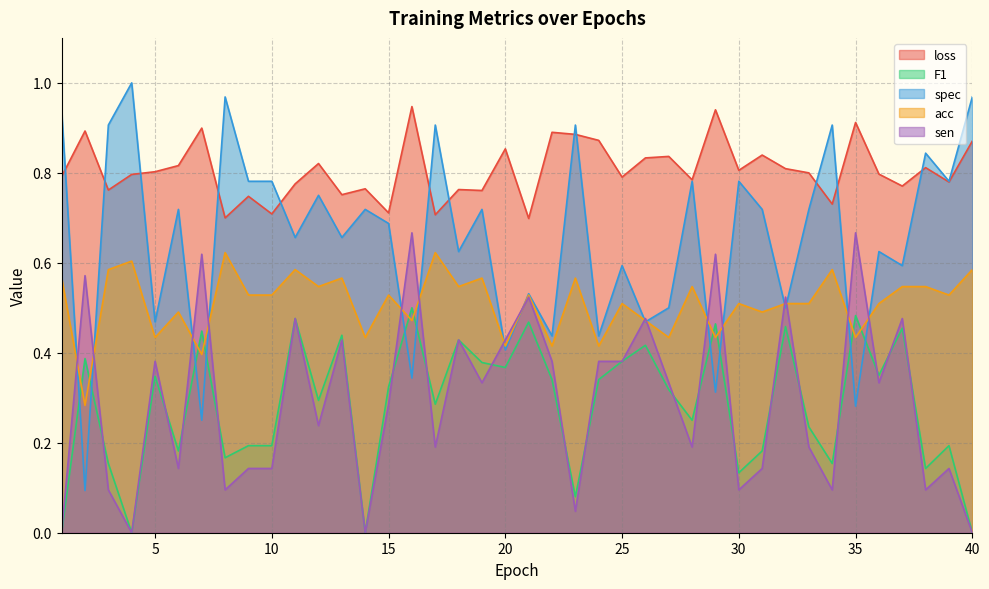

Which series has the largest total across all categories?

loss